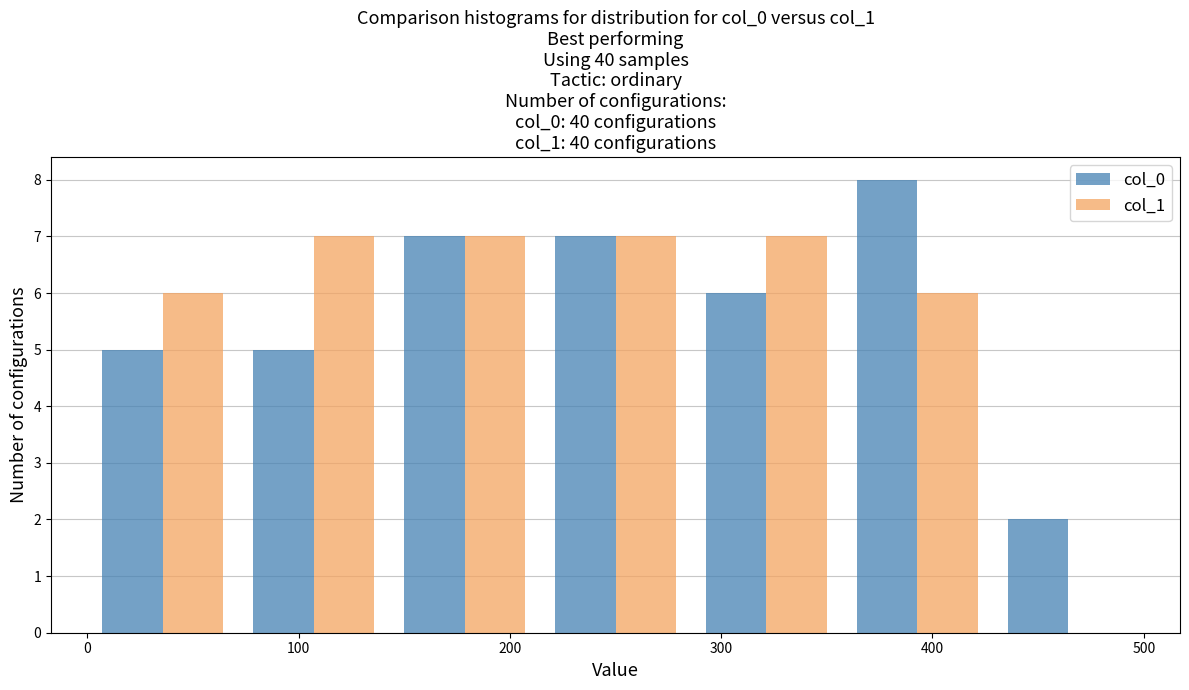

Reading left to right, list every range on the x-axis with the height of the bar of each series over it. Neither the bar edges nor the heights are printed on the chart, so give them approximately, as read against the axes.

0 to 70: col_0=5	col_1=6
70 to 140: col_0=5	col_1=7
140 to 210: col_0=7	col_1=7
210 to 290: col_0=7	col_1=7
290 to 360: col_0=6	col_1=7
360 to 430: col_0=8	col_1=6
430 to 500: col_0=2	col_1=0